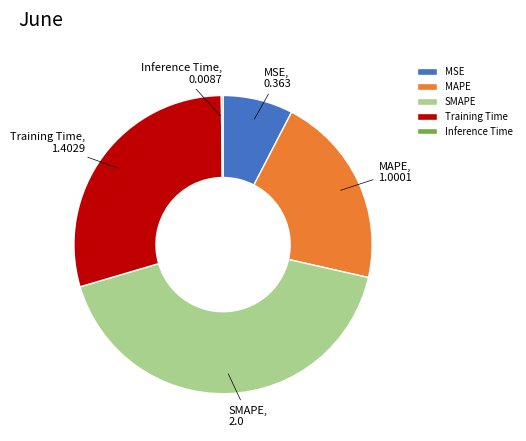

Is it true that MAPE is 21% of the pie?

True